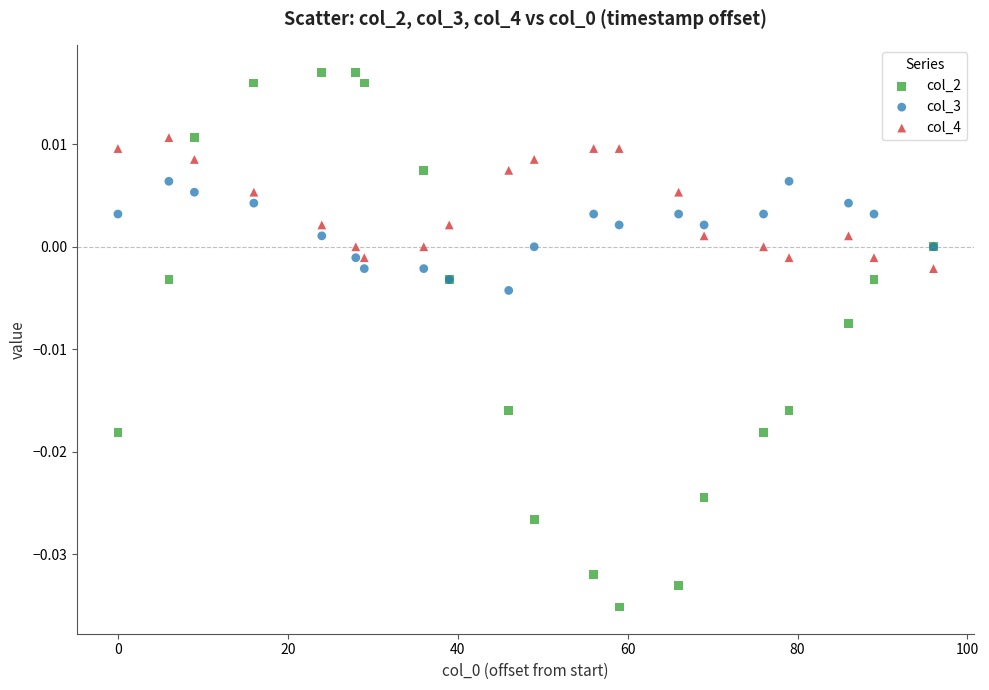

Which series contains the highest Y value?

col_2